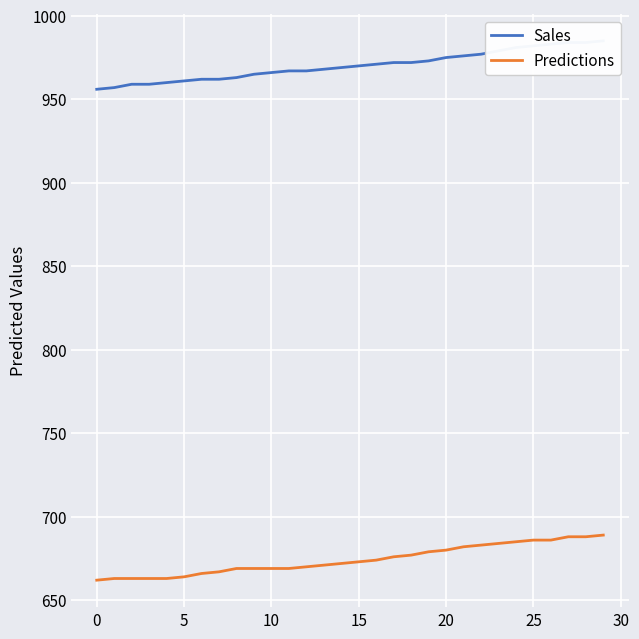

Reading right to left, list all the values displayed in this chart.

Sales: 985	984	984	983	982	981	979	977	976	975	973	972	972	971	970	969	968	967	967	966	965	963	962	962	961	960	959	959	957	956
Predictions: 689	688	688	686	686	685	684	683	682	680	679	677	676	674	673	672	671	670	669	669	669	669	667	666	664	663	663	663	663	662